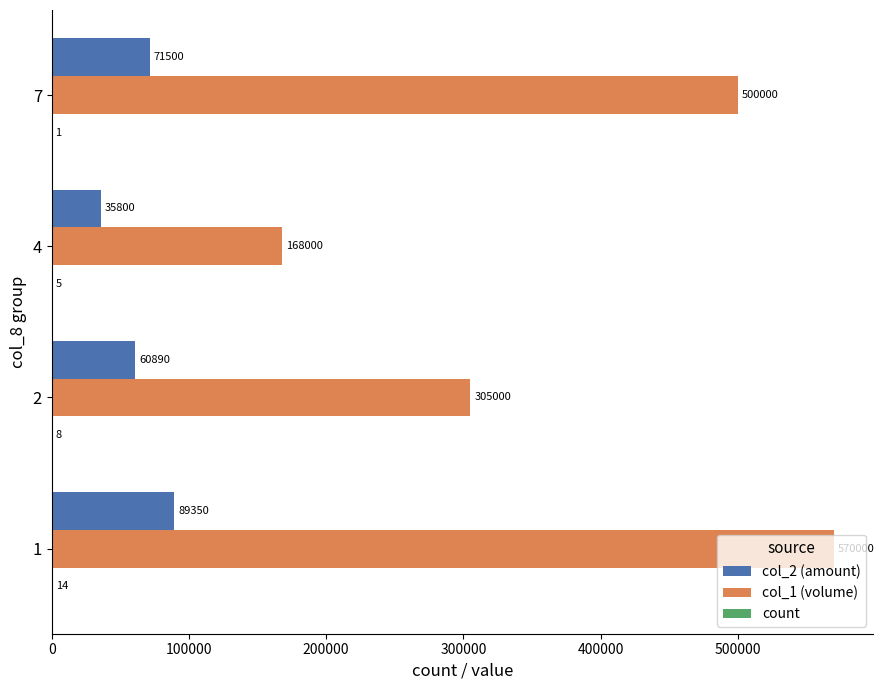

Between 2 and 4, which series saw the biggest shift?

col_1 (volume)